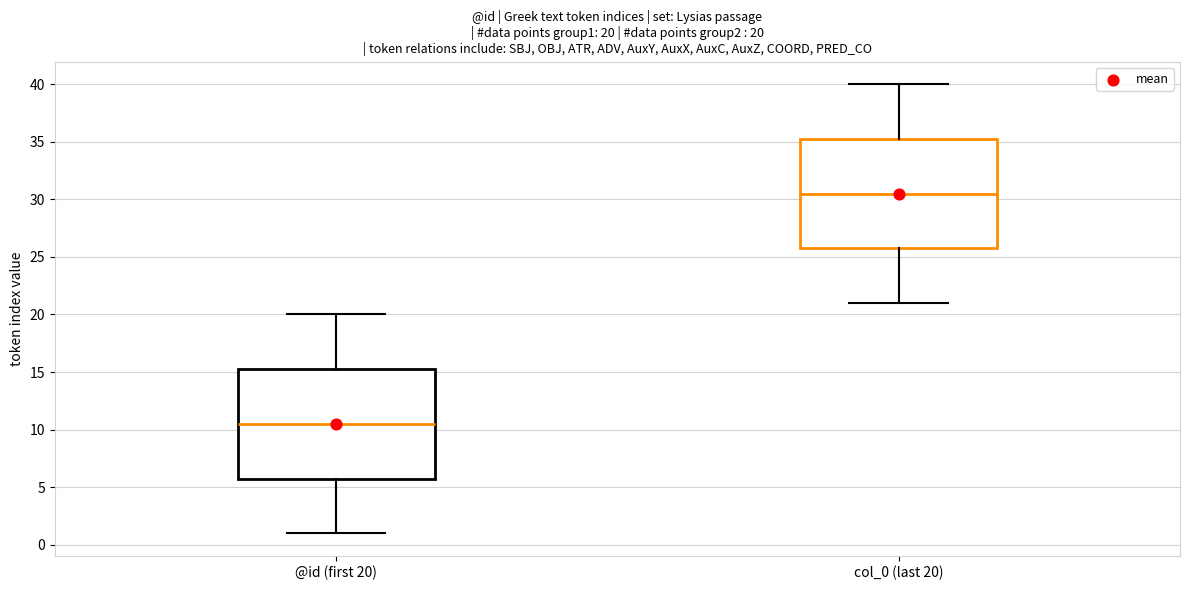

Which box's median line is the highest?

col_0 (last 20)